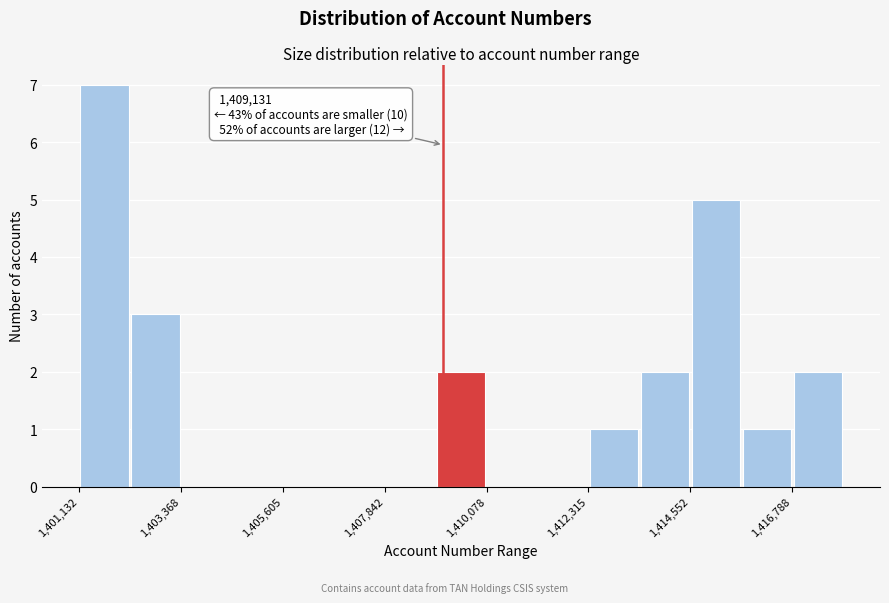

Around what value on the x-axis is the tallest bar? Give the approximate position of its centre, as read against the axis.

1401500